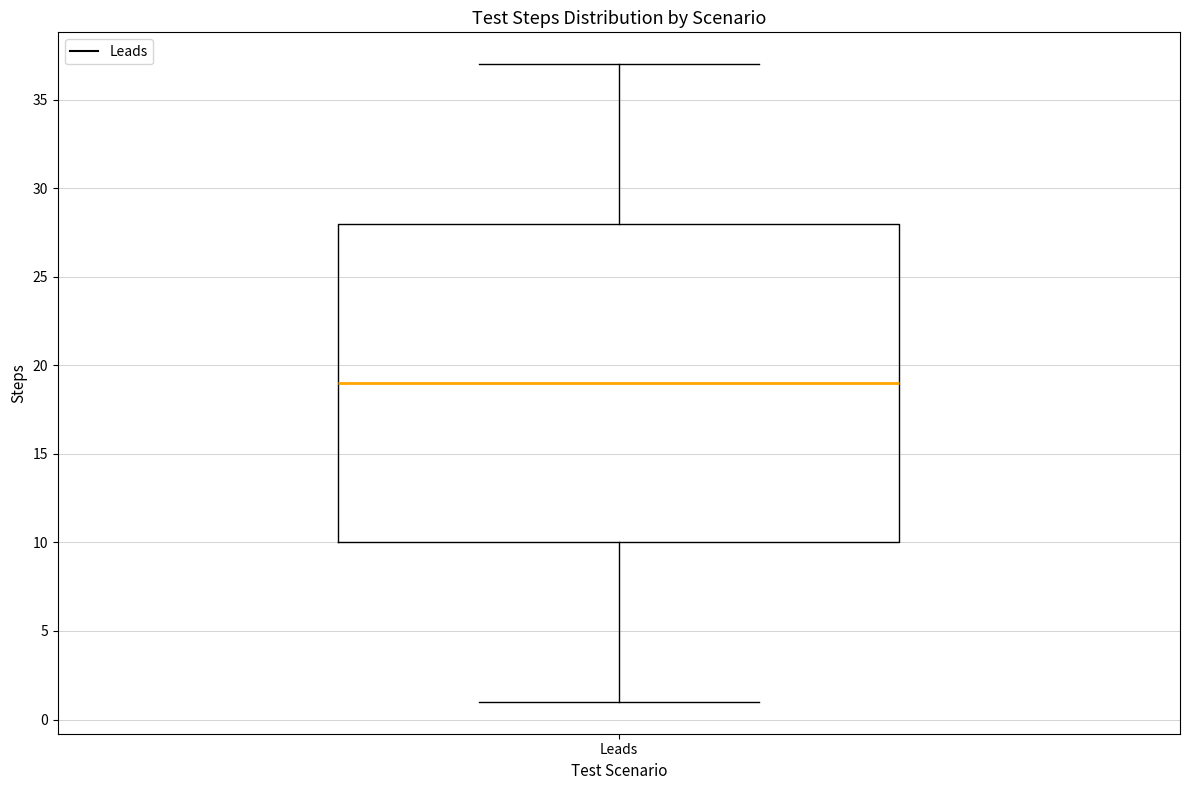

Read this box plot against the y-axis: the position of the median line, the range covered by the box, and the ends of both whiskers. The values are not printed on the chart, so give them approximately, as read against the axis.

median 19, box 10 to 28, whiskers 1 to 37